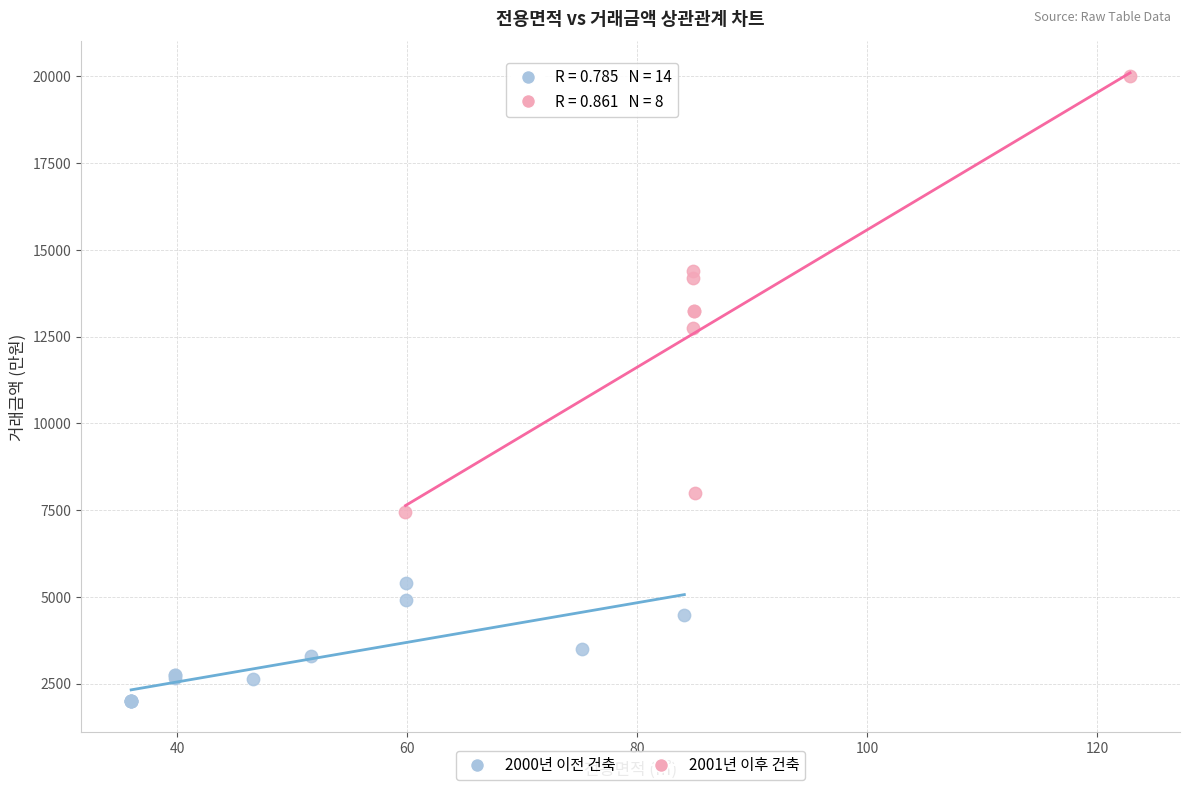

What are all the series names shown in the legend?

2000년 이전 건축, 2001년 이후 건축